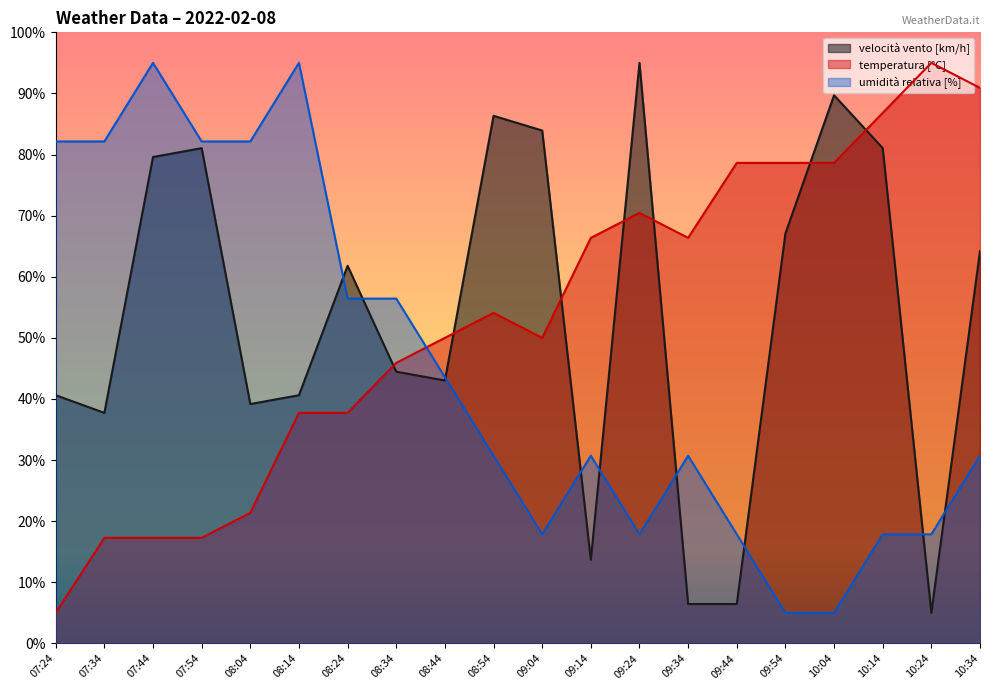

How many times do temperatura [°C] and umidità relativa [%] cross each other?

1